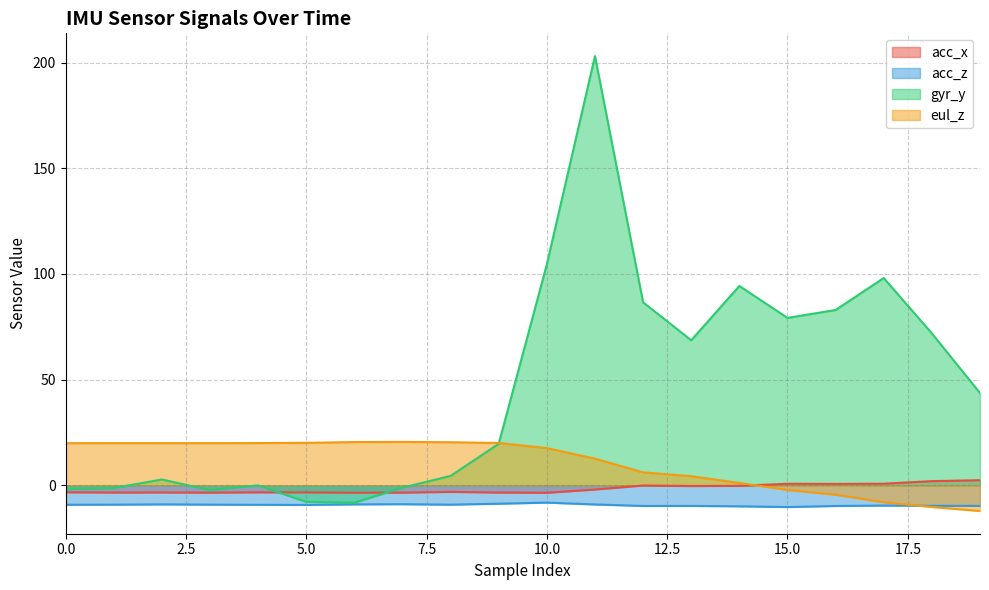

Where is the first local minimum for acc_z?

5